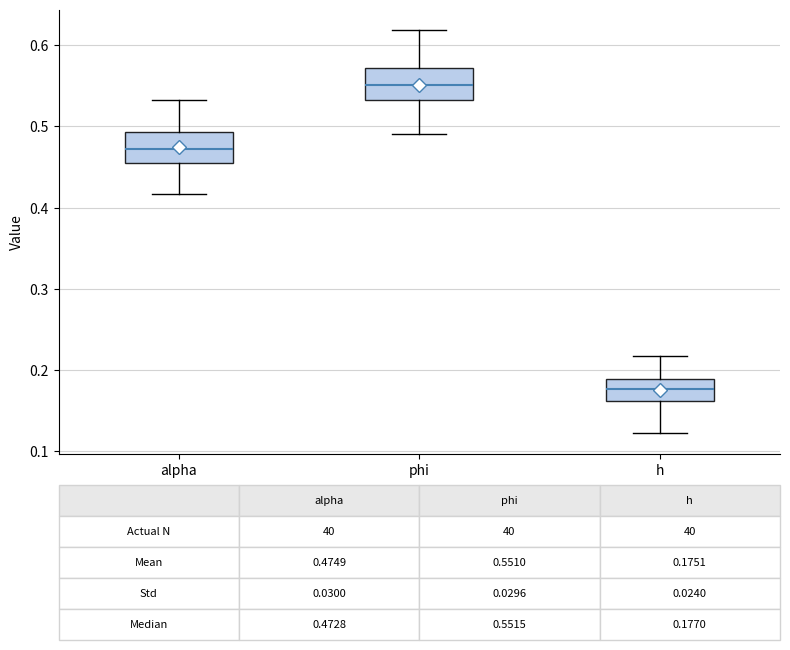

Which box has the lowest median line?

h